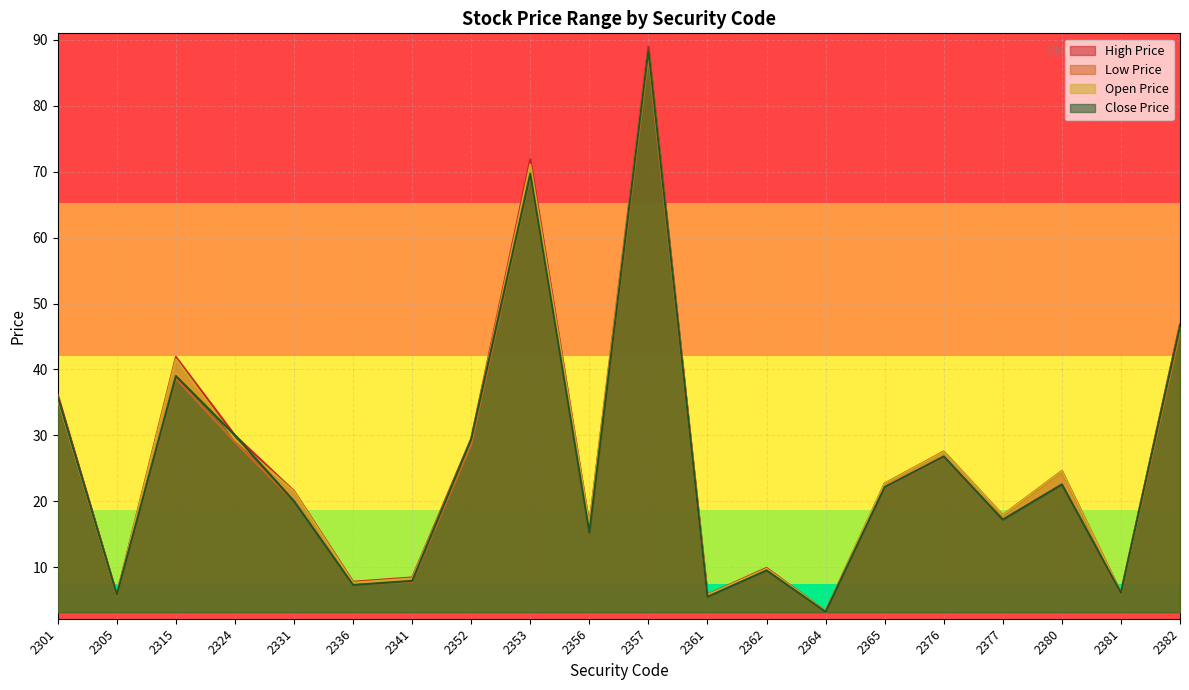

Between 2301 and 2305, which series saw the biggest shift?

High Price